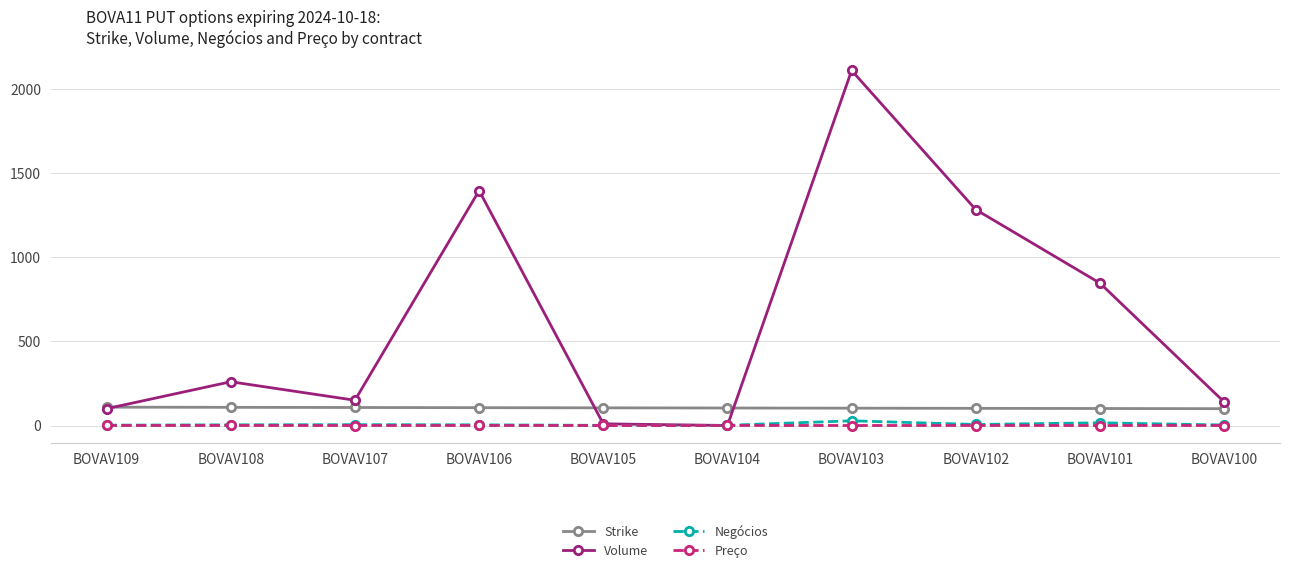

How many interior local valleys does the Volume series have?

2